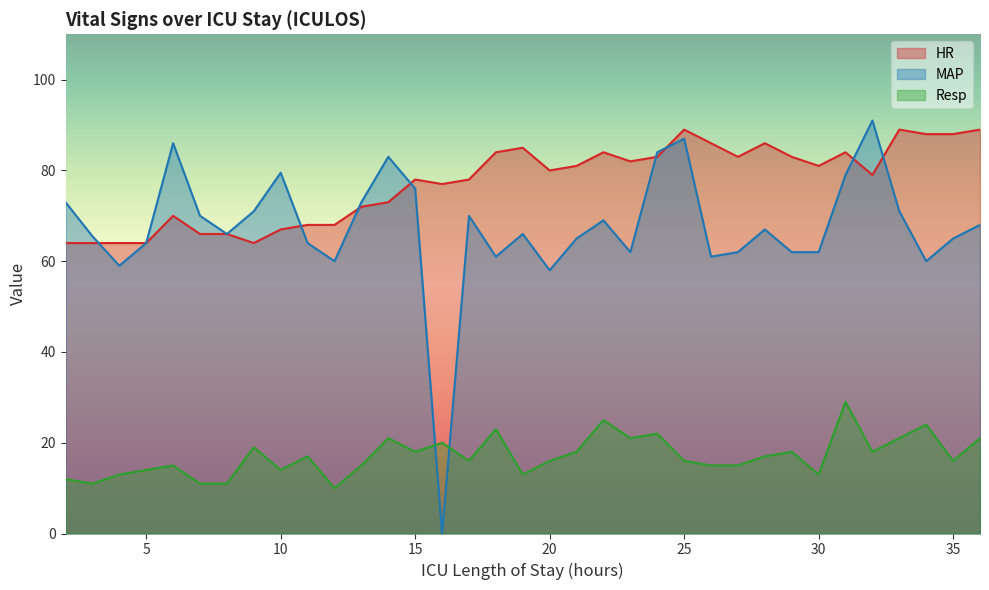

True or false: HR and Resp intersect in this chart.

False